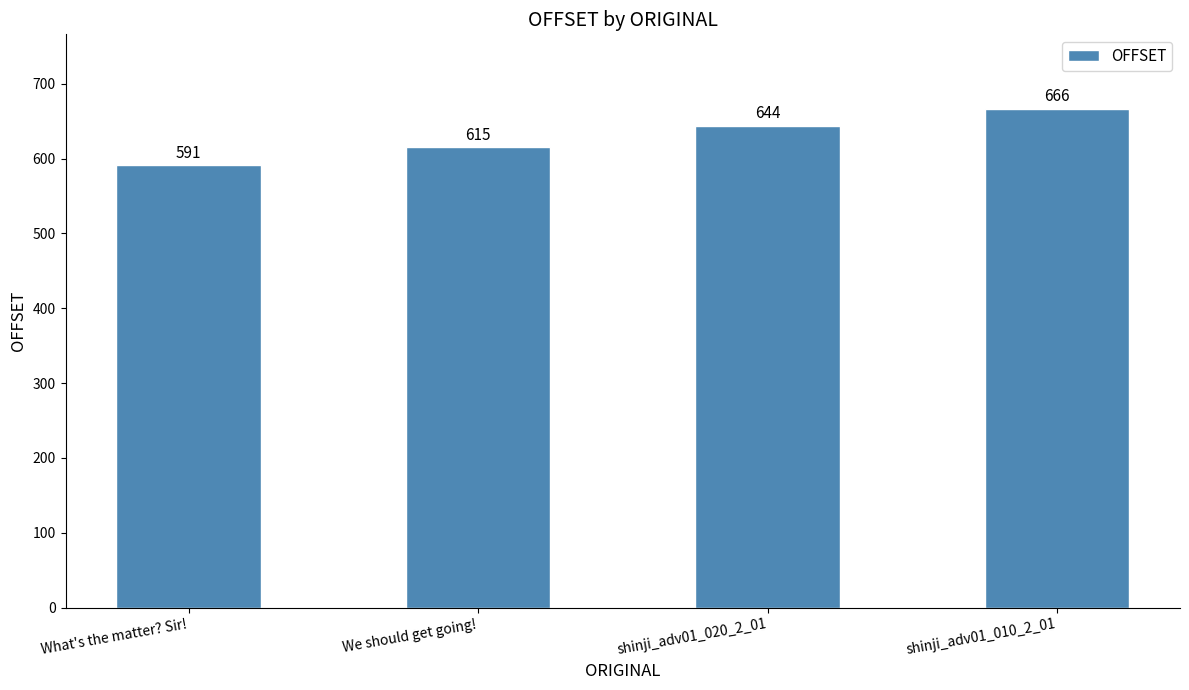

What position from the right is shinji_adv01_010_2_01?

1